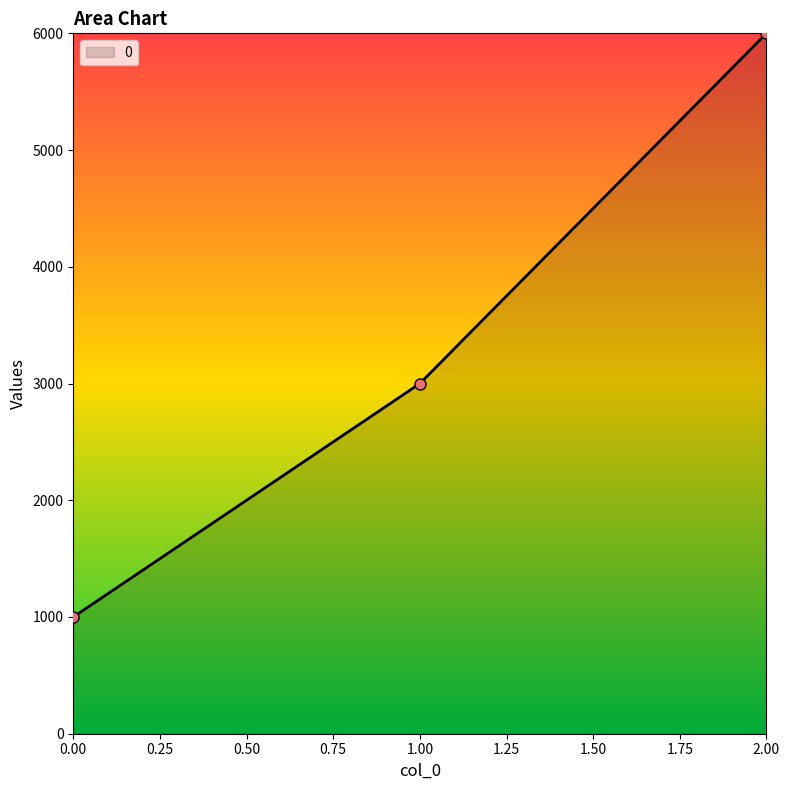

How many lines are shown in the chart?

1